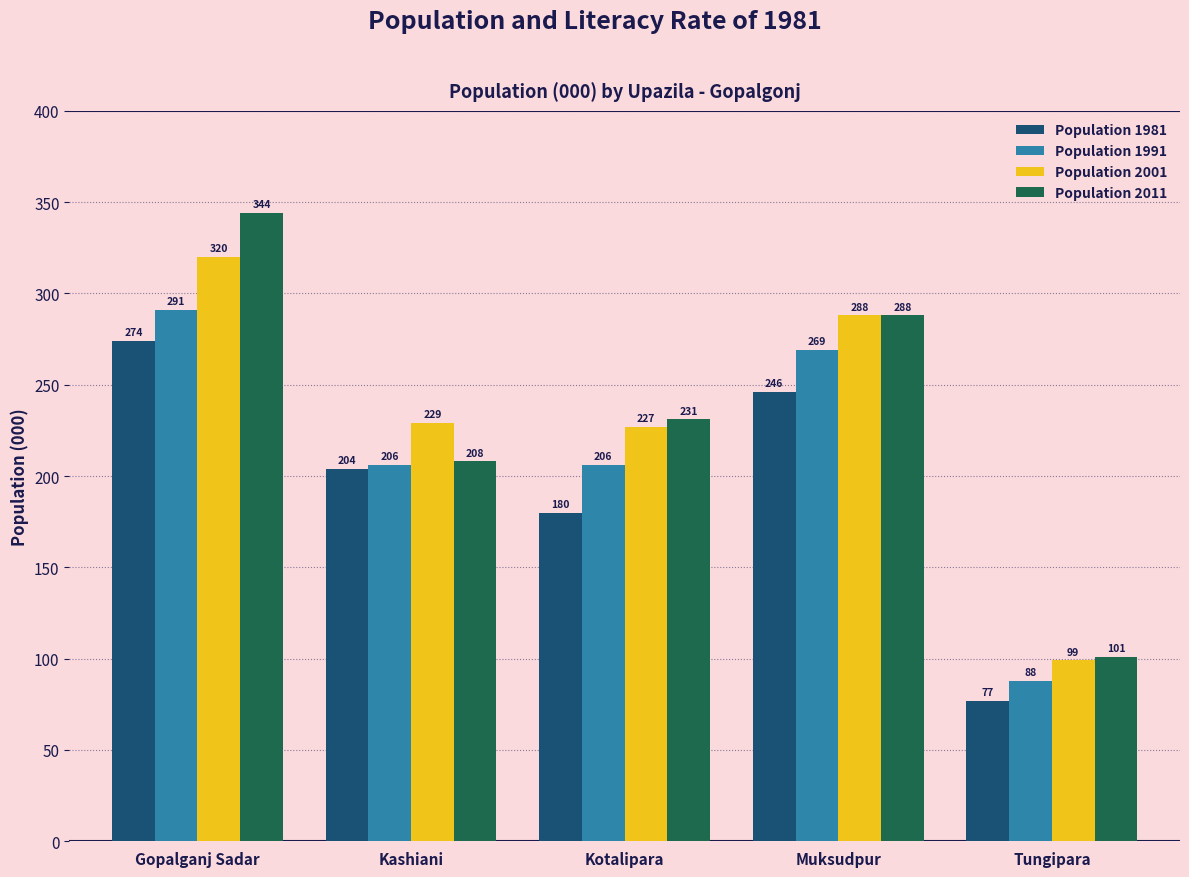

Which series has the largest range (max minus min)?

Population 2011